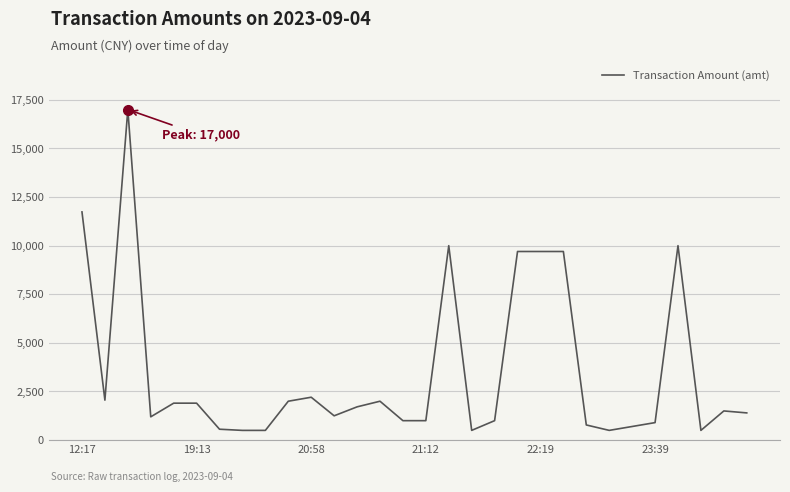

What is the difference between the maximum and minimum values?

16500.0